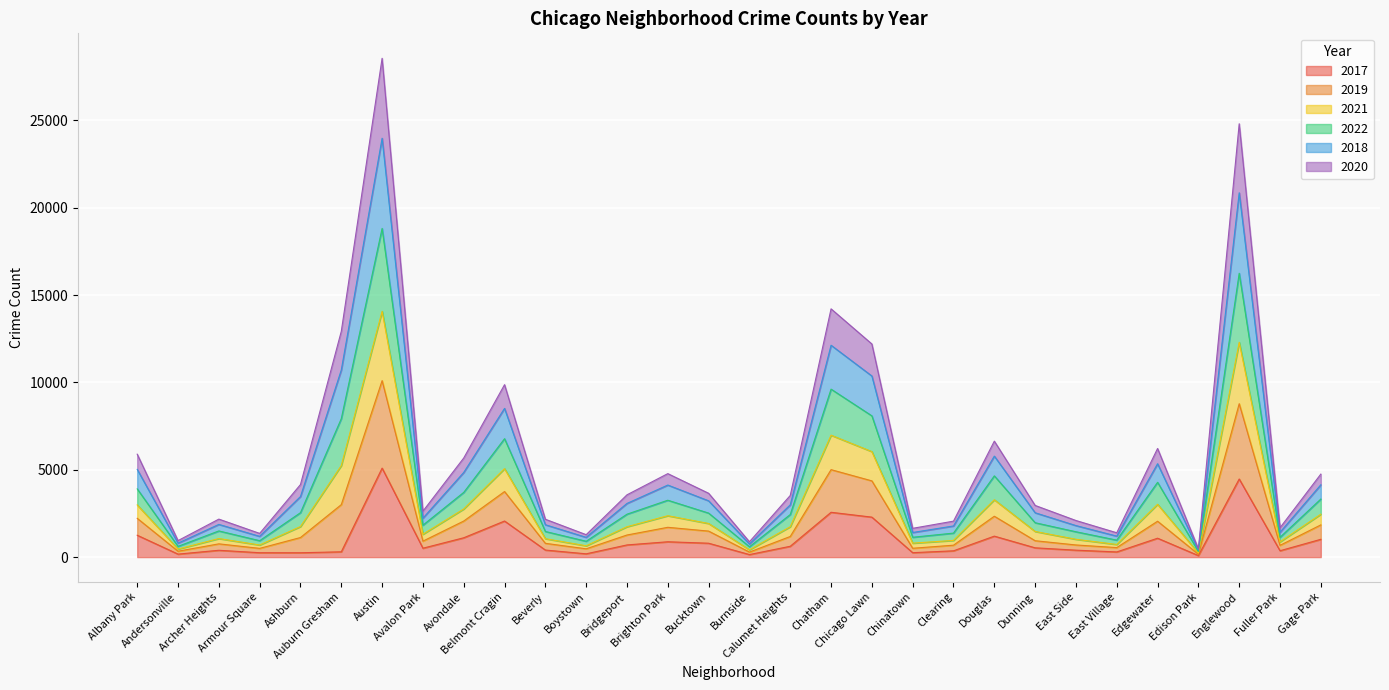

In 2020, how many points are lower than both neighbors (excluding endpoints)?

9